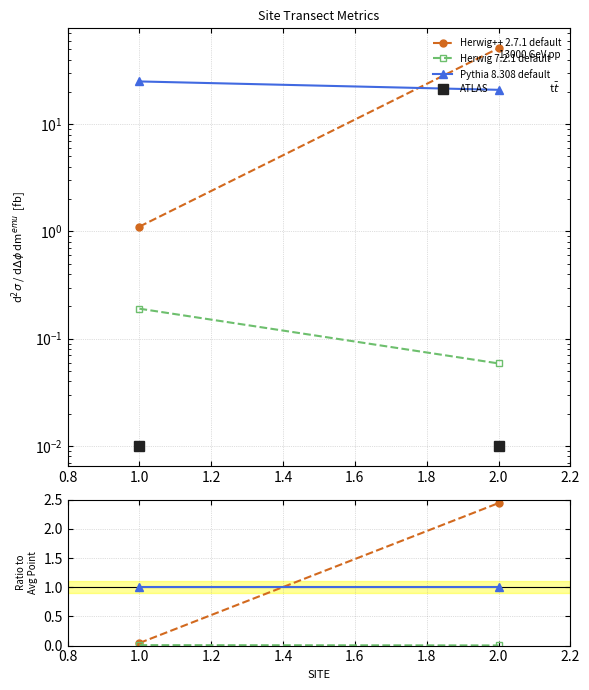

Which has a higher value, 2.0 or 1.0?

2.0